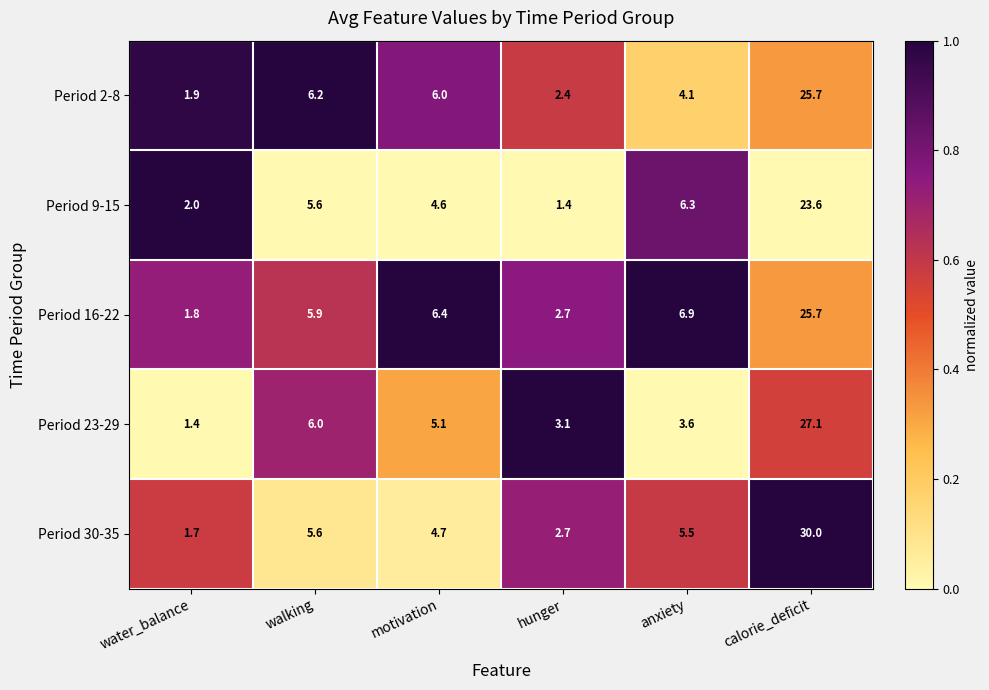

What is the spread (max minus min) of values at motivation?

1.8